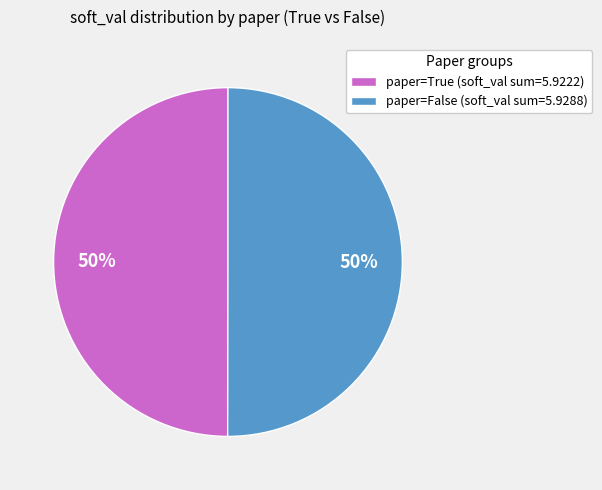

How many segments does this pie chart have?

2